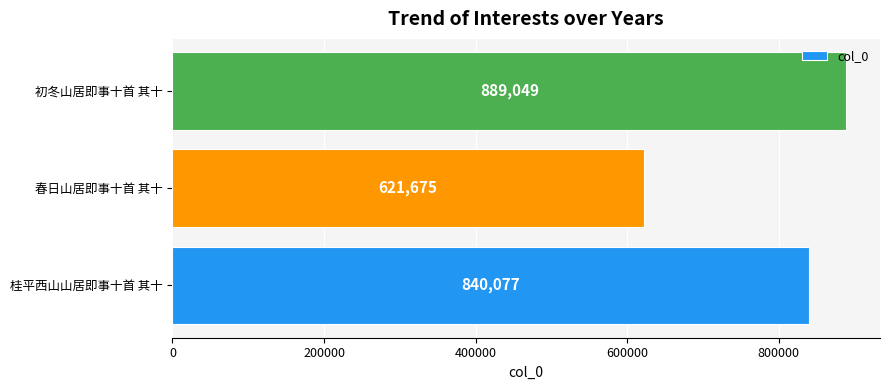

What is the change in value from 春日山居即事十首 其十 to 初冬山居即事十首 其十?

+267374